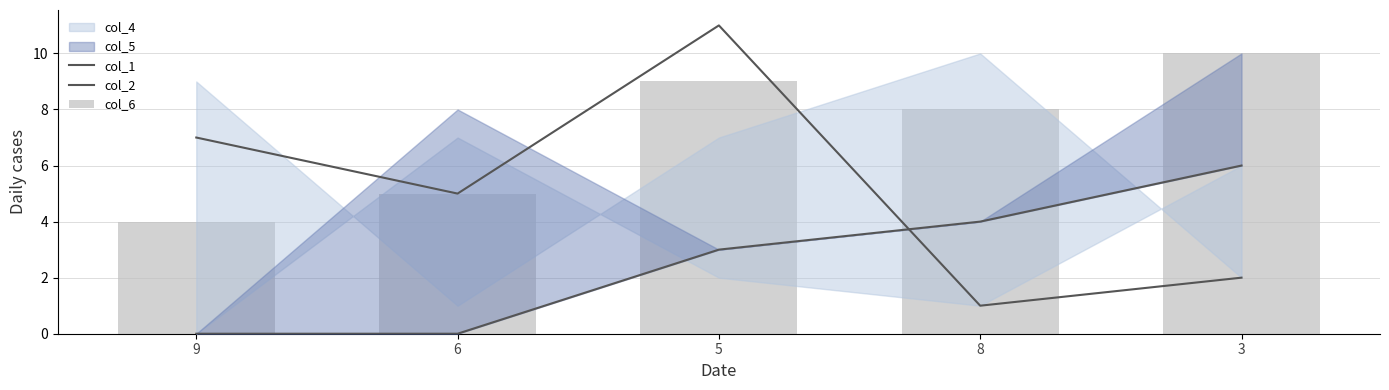

What is the label of the 4th bar from the right?

6